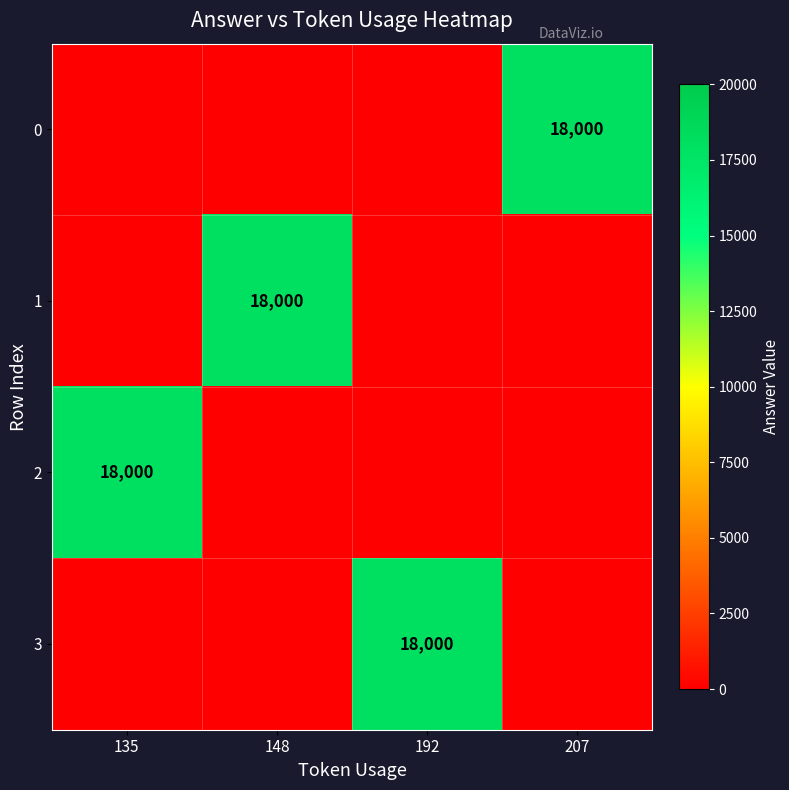

Is it true that 0 equals 18000 at 207?

True